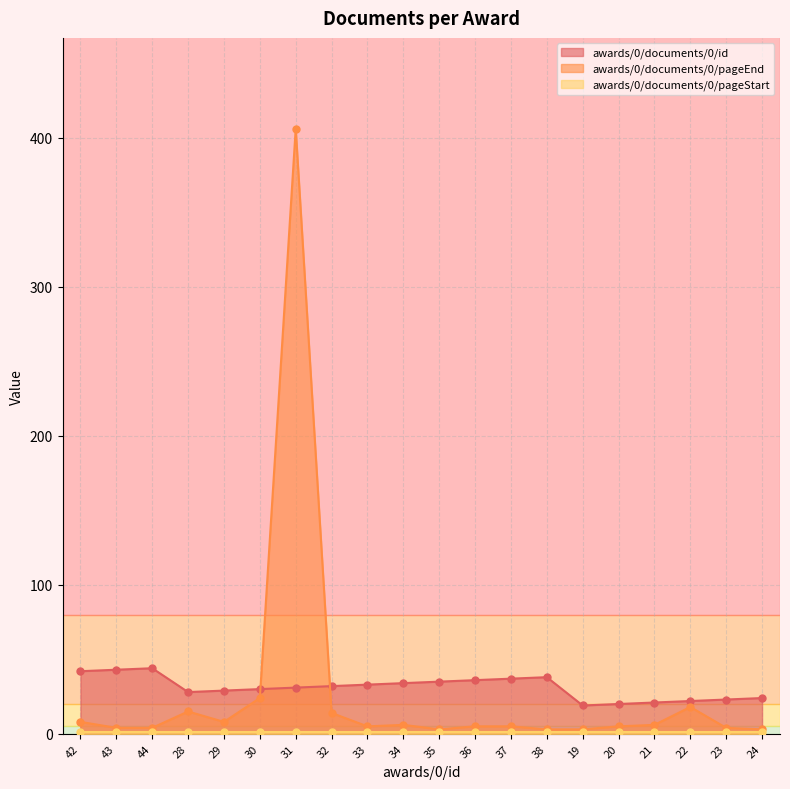

The awards/0/documents/0/pageEnd series shows 4 at 23. True or false?

True